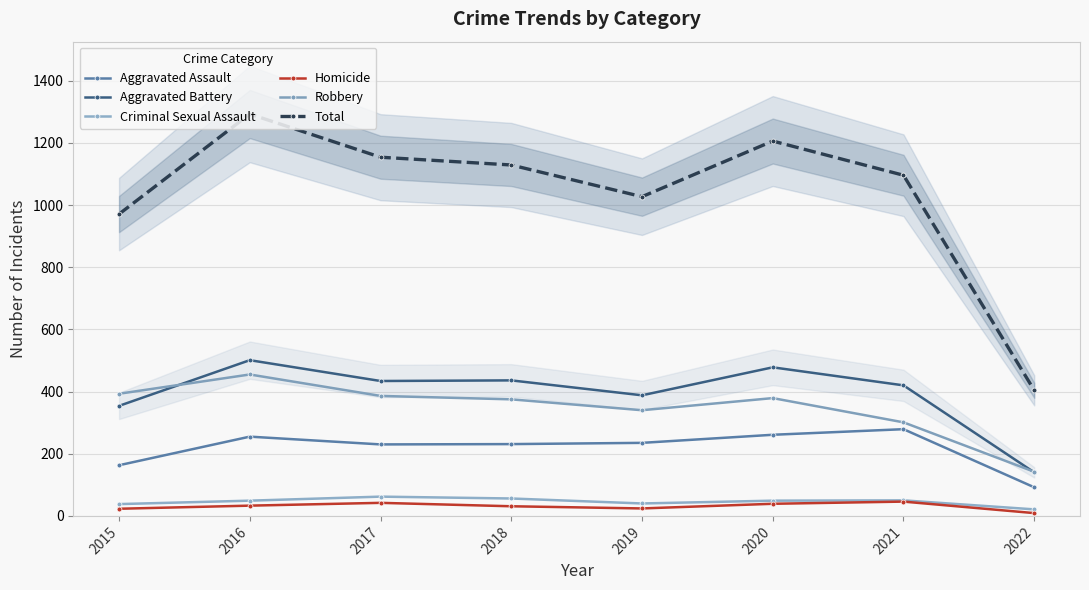

What is the value of the Aggravated Assault point at the 7th from the left?

279